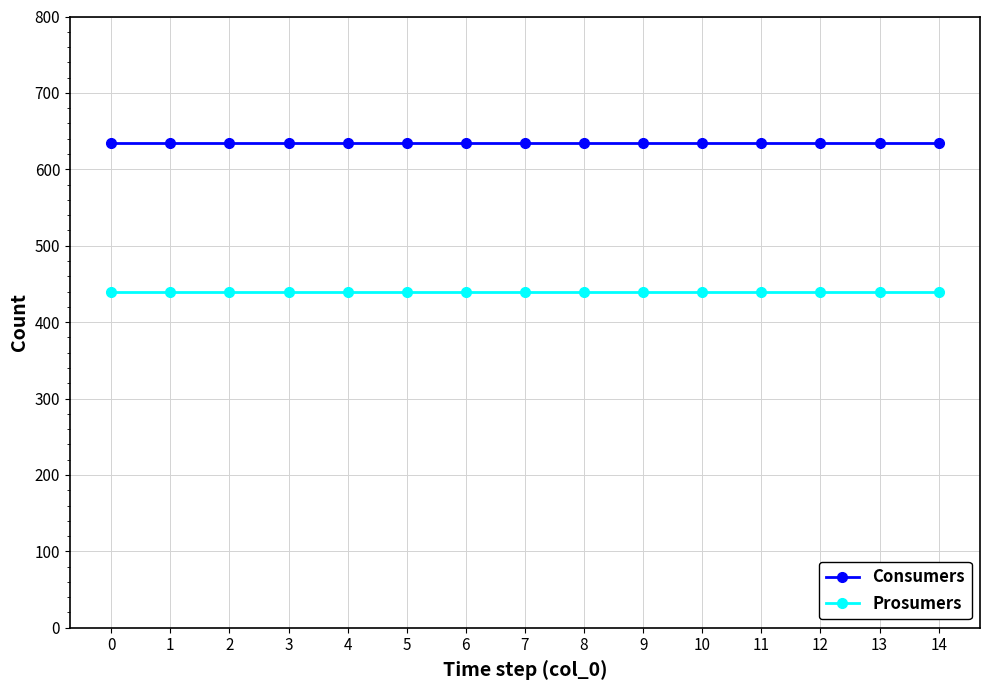

Reading left to right, extract all data points from this chart.

Consumers: 635	635	635	635	635	635	635	635	635	635	635	635	635	635	635
Prosumers: 440	440	440	440	440	440	440	440	440	440	440	440	440	440	440